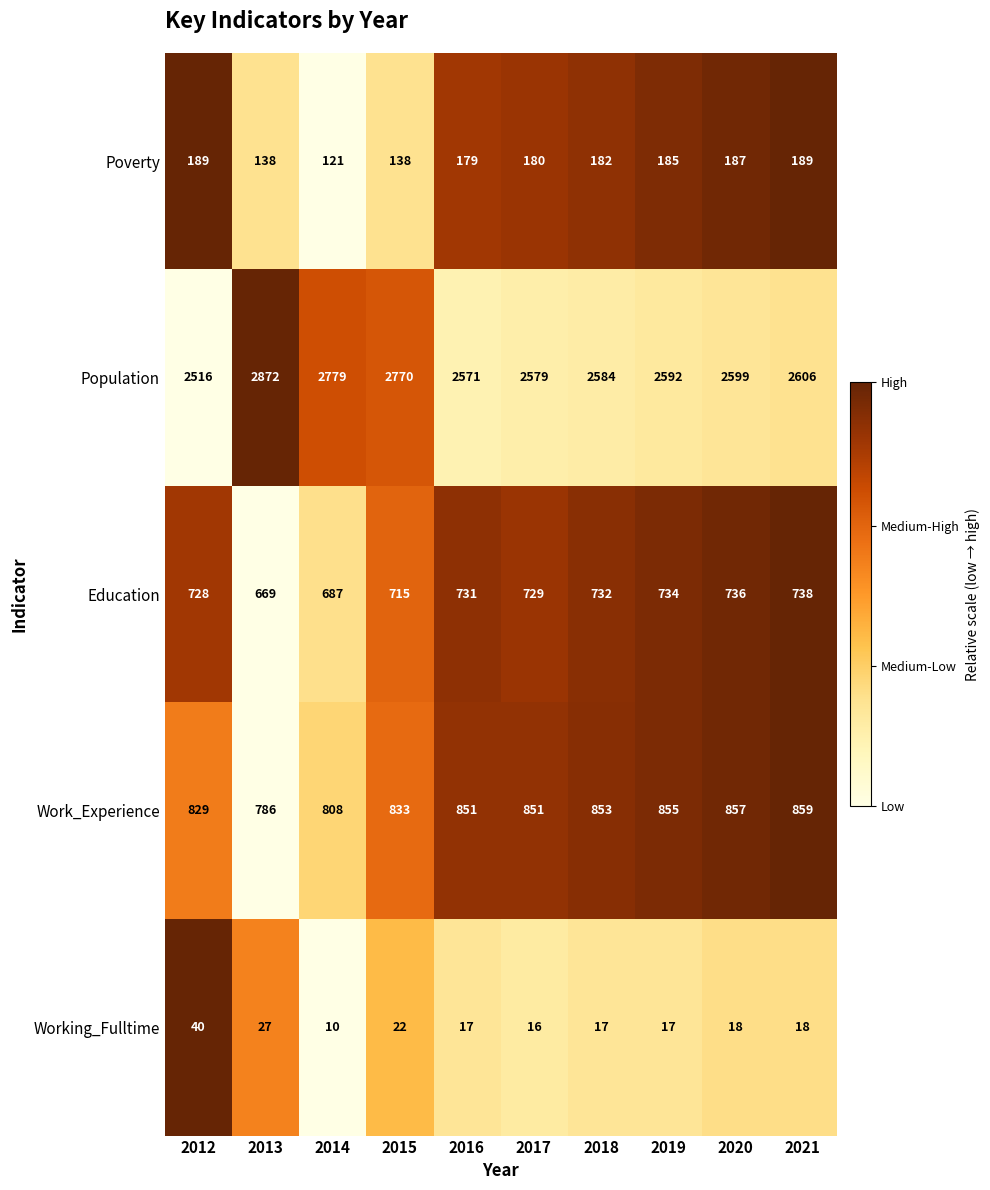

What is the approximate value of Education at 2018, to the nearest 10?

730